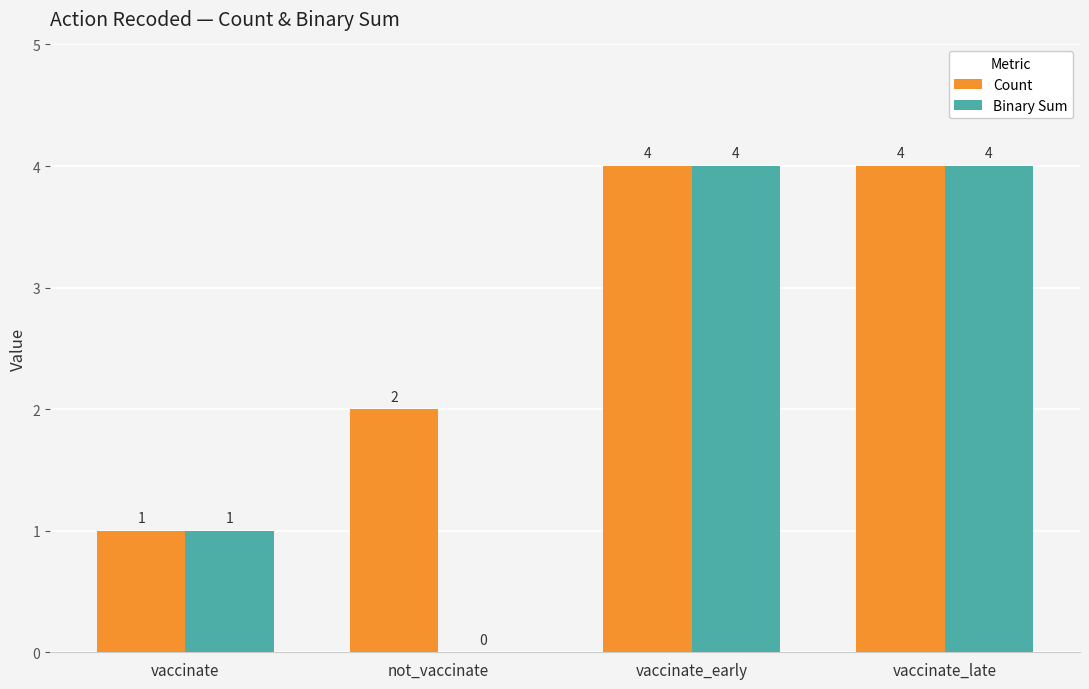

Are the bars grouped side by side (vs. stacked)?

Yes